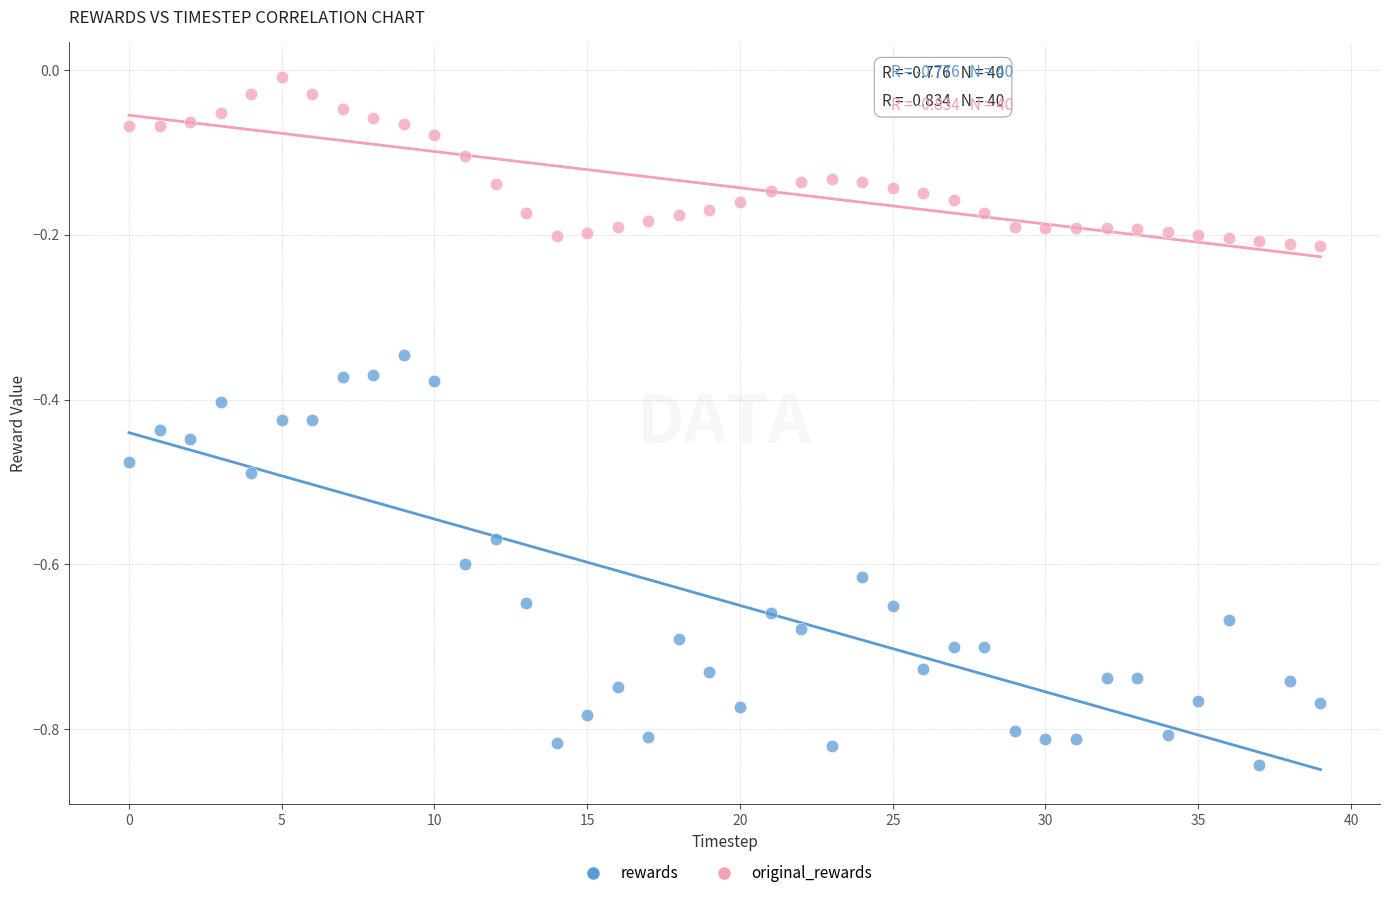

Which series has the largest Y range (max minus min)?

rewards